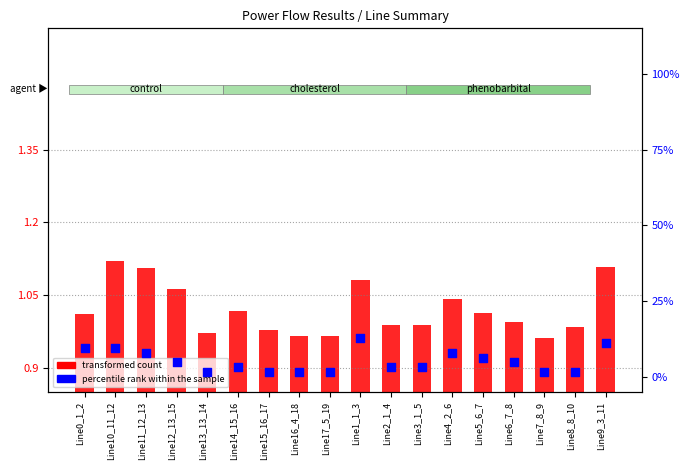

At which category is the sum across all series the highest?

Line1_1_3